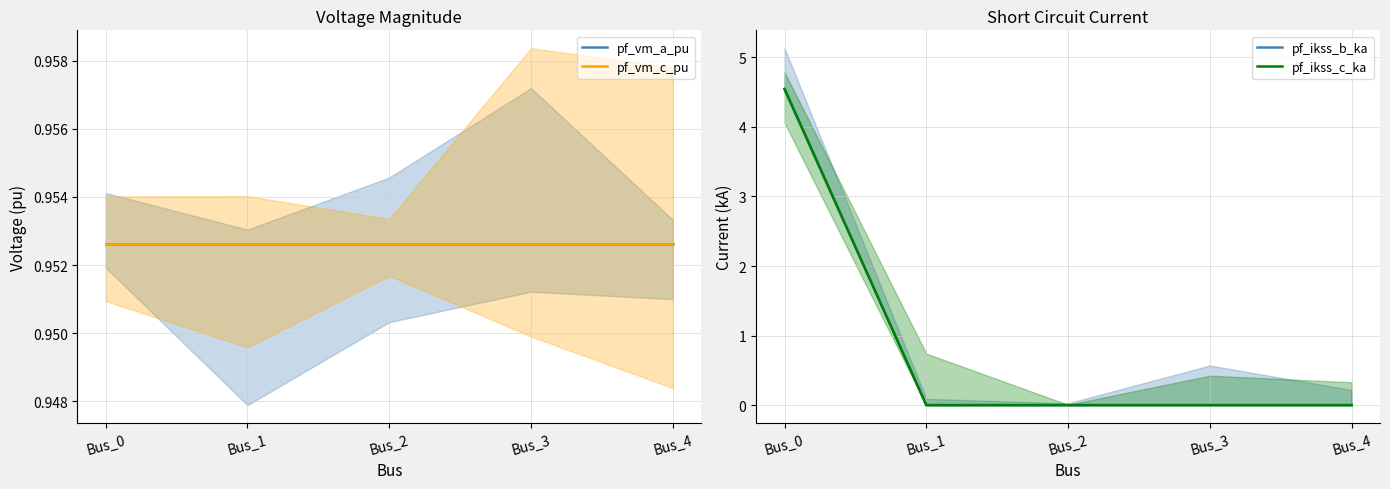

Reading right to left, extract all data points from this chart.

pf_vm_a_pu: Bus_4=1.0	Bus_3=1.0	Bus_2=1.0	Bus_1=1.0	Bus_0=1.0
pf_vm_c_pu: Bus_4=1.0	Bus_3=1.0	Bus_2=1.0	Bus_1=1.0	Bus_0=1.0
pf_ikss_b_ka: Bus_4=0.0	Bus_3=0.0	Bus_2=0.0	Bus_1=0.0	Bus_0=4.5
pf_ikss_c_ka: Bus_4=0.0	Bus_3=0.0	Bus_2=0.0	Bus_1=0.0	Bus_0=4.5